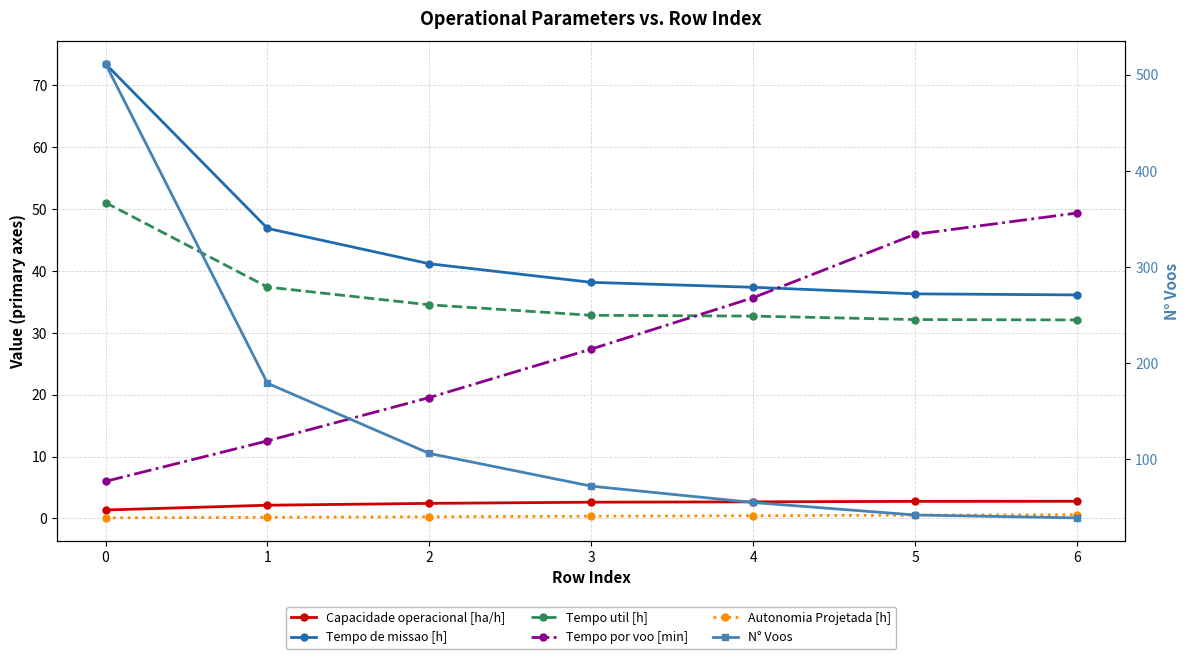

True or false: N° Voos has a value of 511.0 at 0.

True